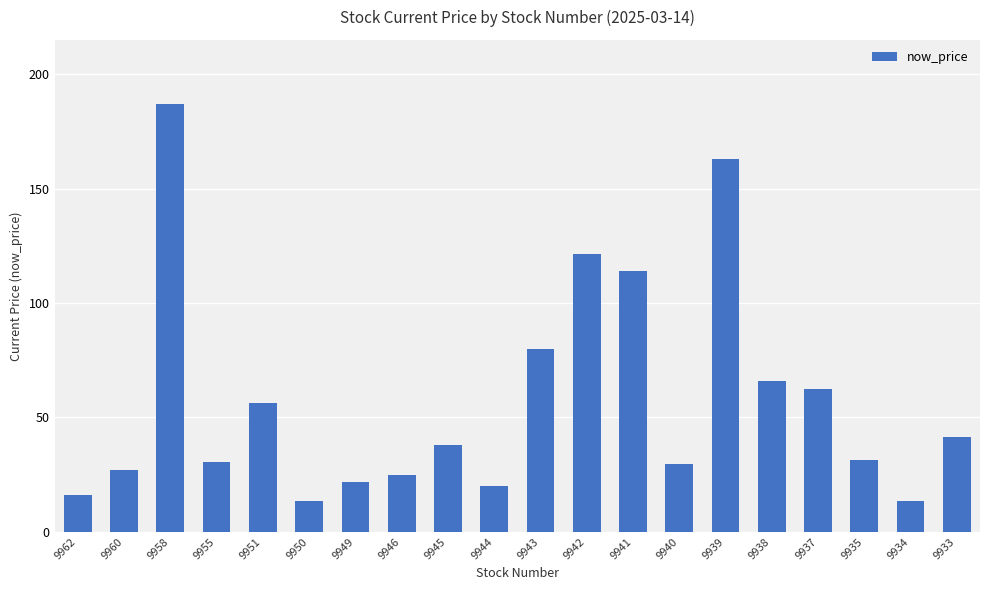

The chart shows a value of 187.0 at 9958. True or false?

True